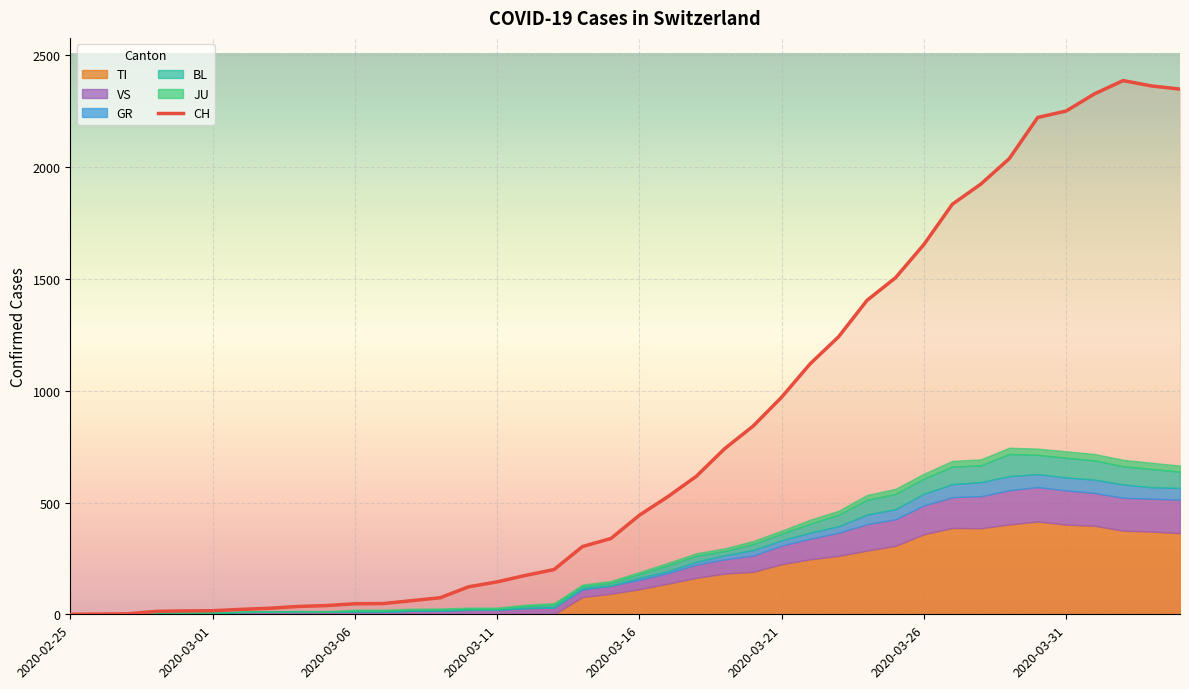

What is the label of the 5th point from the right?

2020-03-31